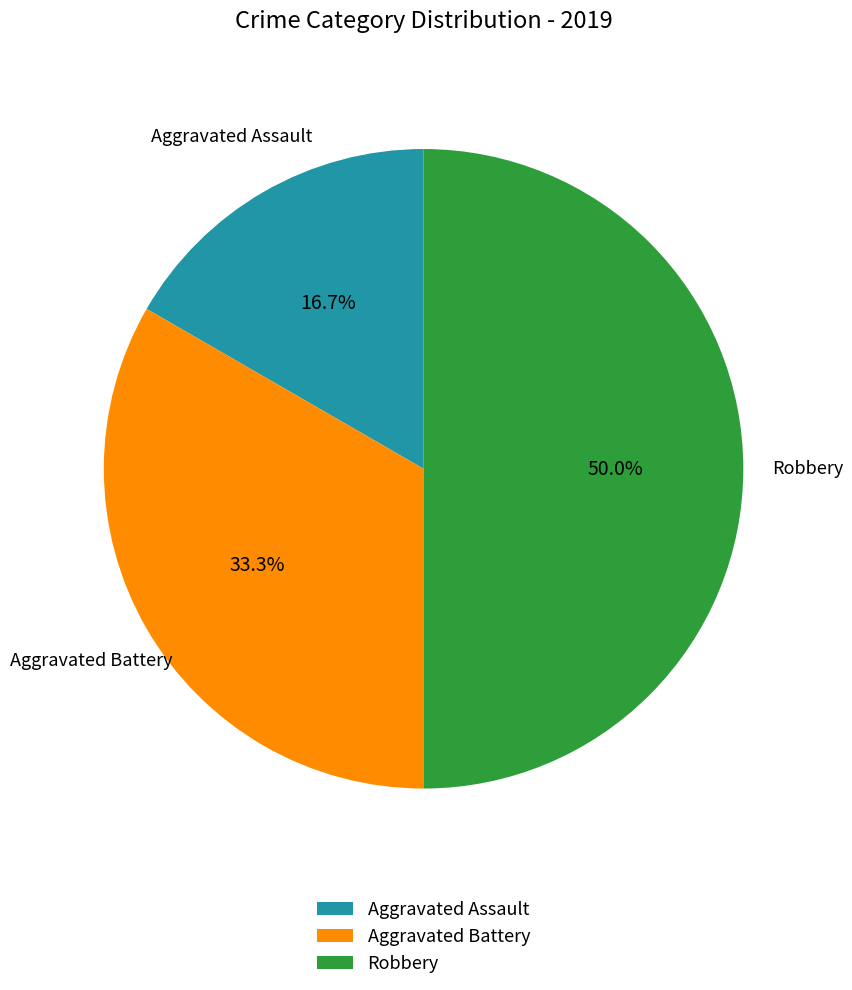

What is the ratio of the value at Aggravated Assault to the value at Robbery?

0.3